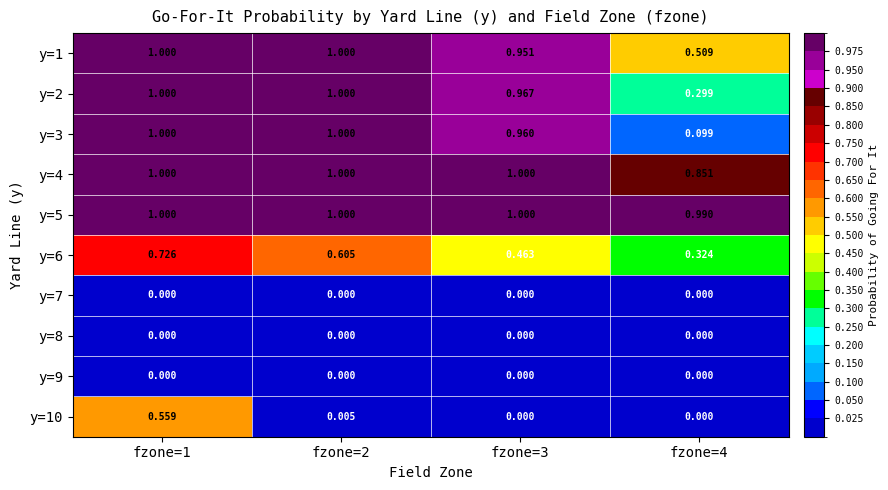

Is the value of y=1 at fzone=3 greater than the value of y=9 at fzone=3?

Yes